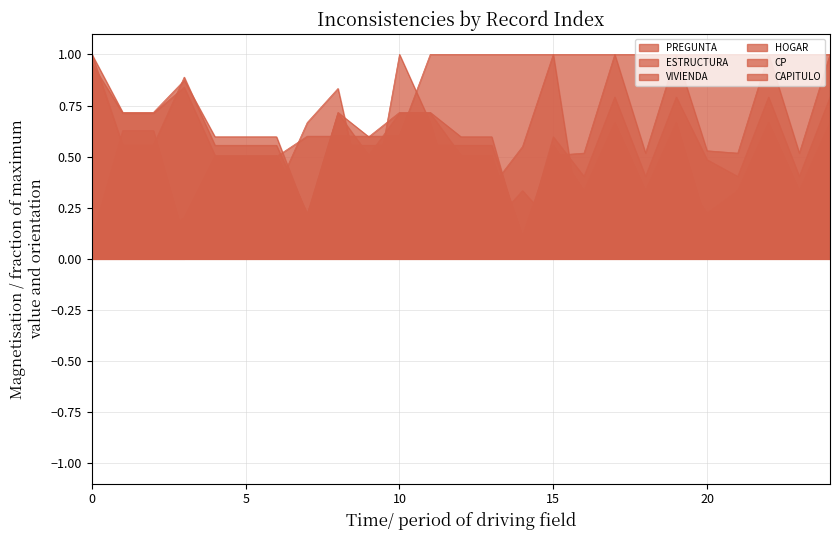

How many CP values are between 0 and 1?

25